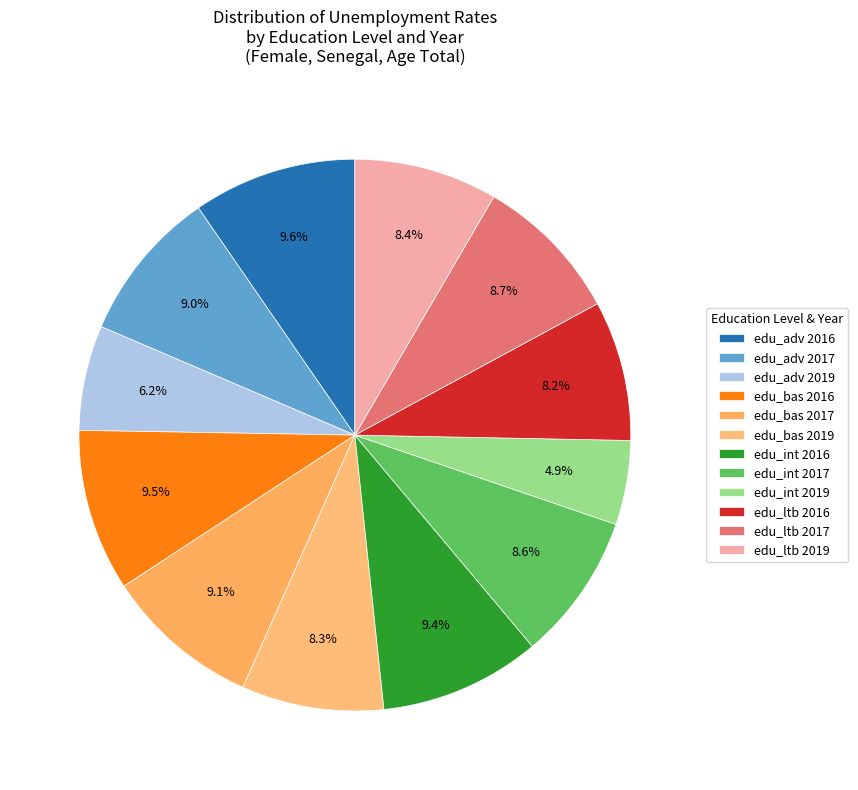

Is there any slice that represents more than half of the pie?

No